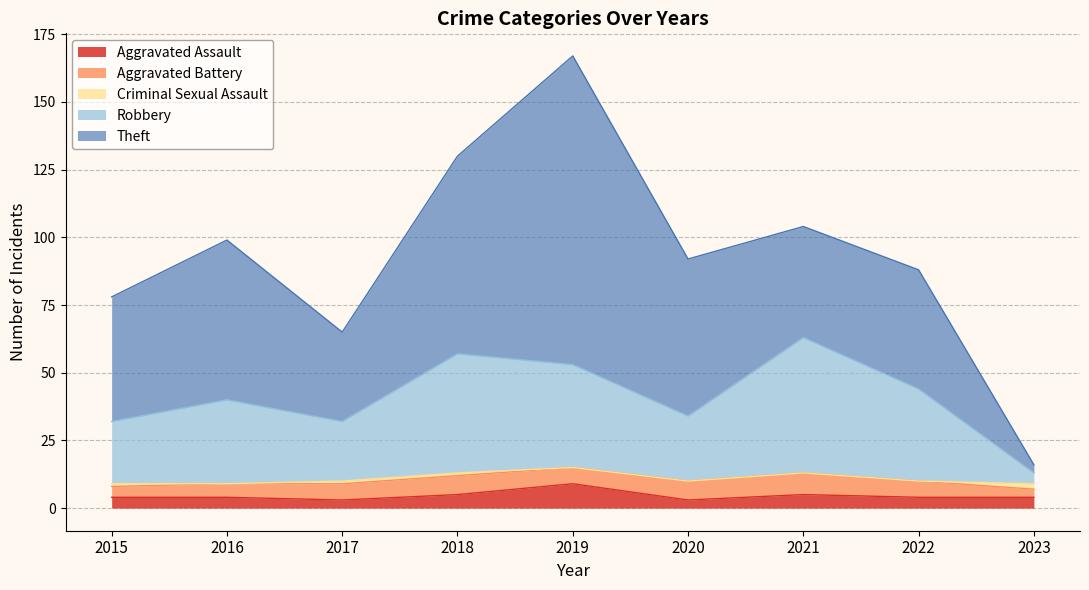

Which series has the widest spread of values?

Theft